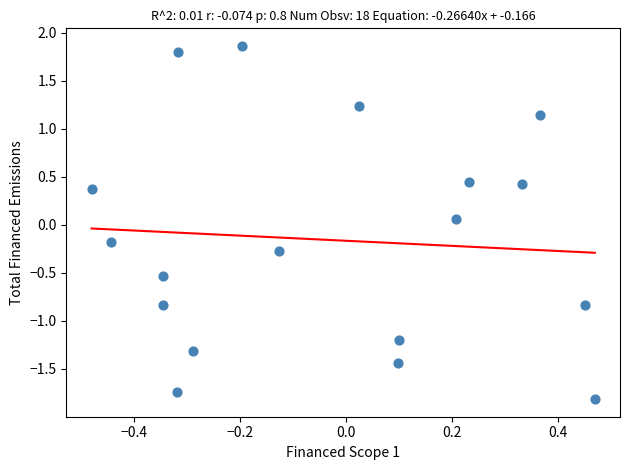

What is the range of Y values (max minus min)?

3.7